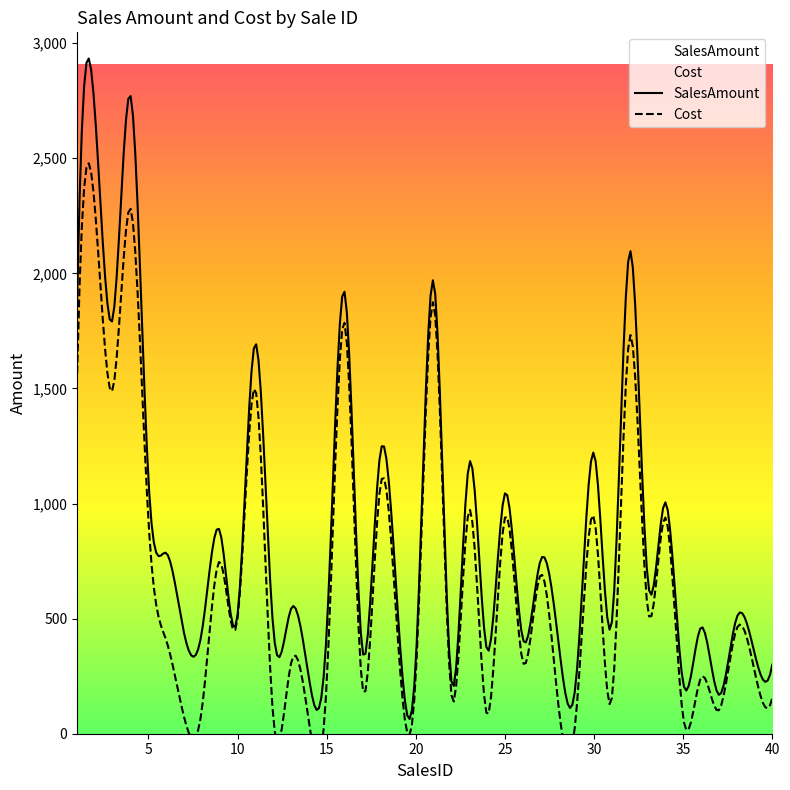

The SalesAmount series shows 757 at 16. True or false?

False